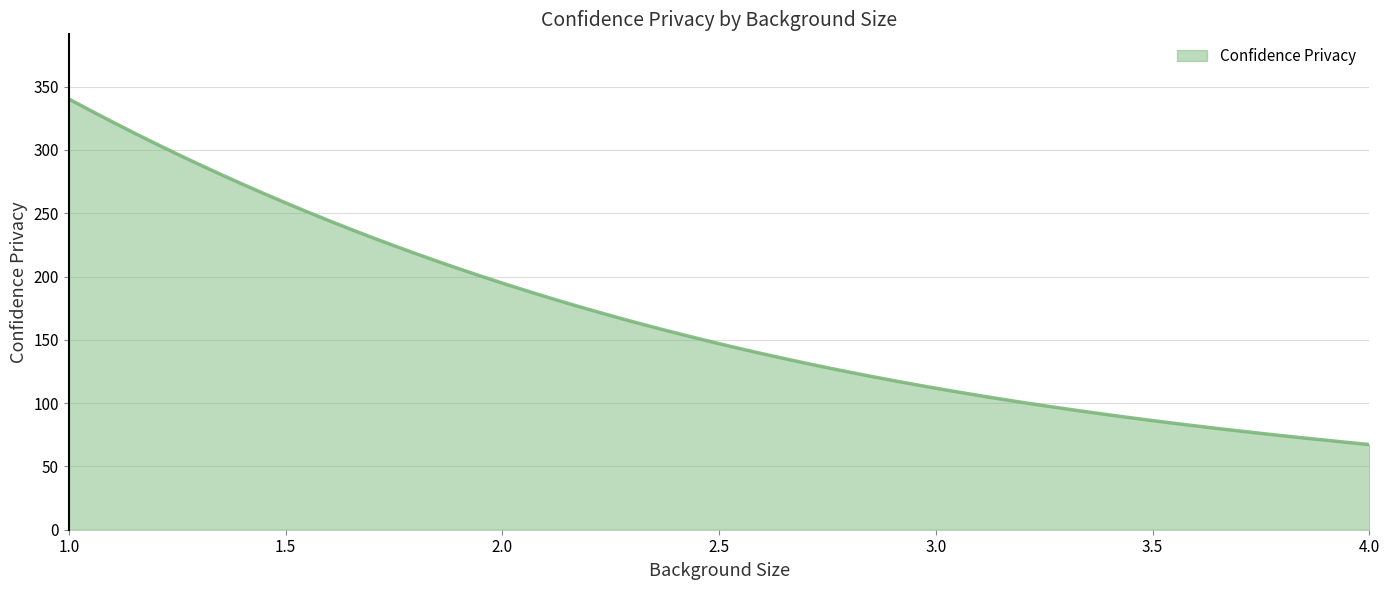

What is the maximum value shown in the chart?

340.3